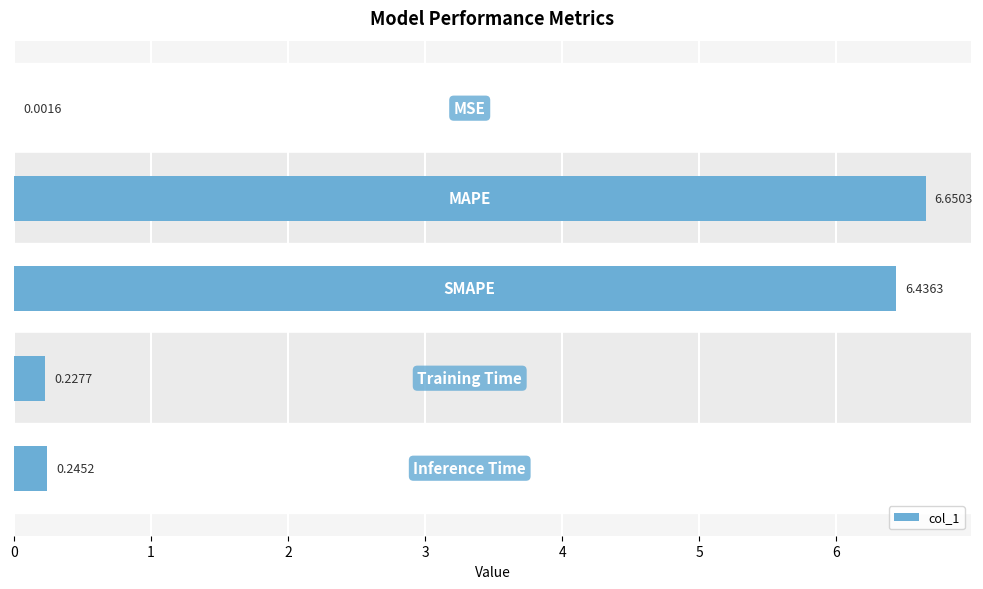

What is the sum of all values?

13.6